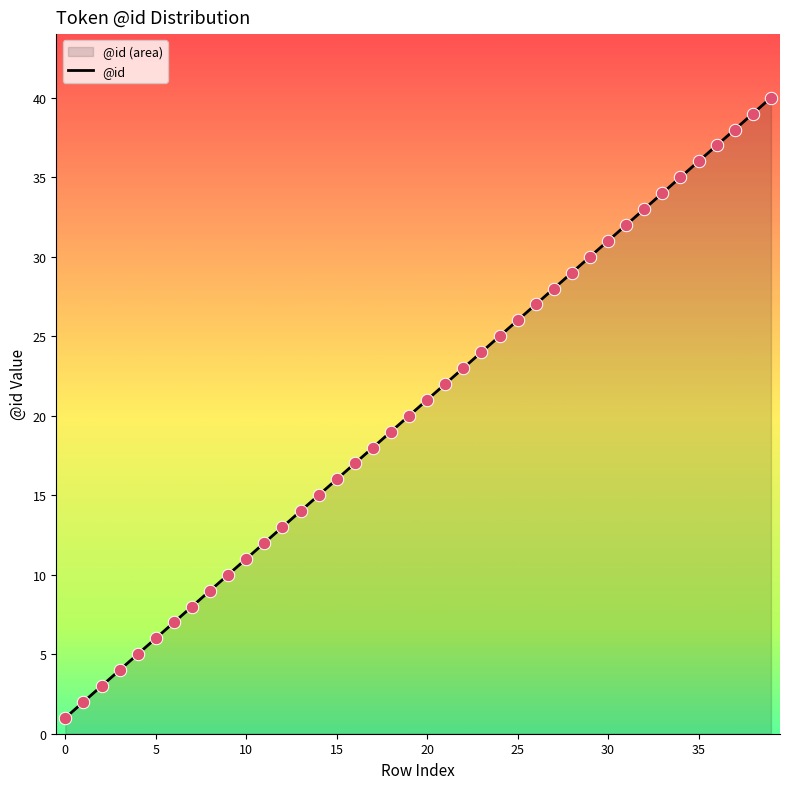

What is the change in value from 20 to 30?

+10